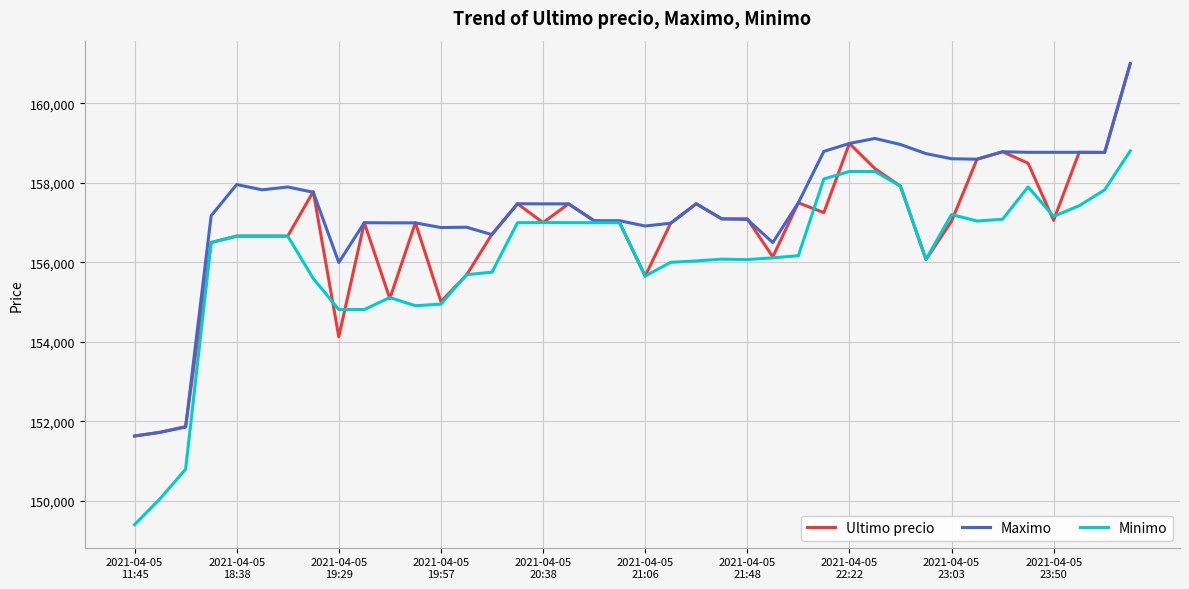

What is the sum of all Minimo values?

6244673